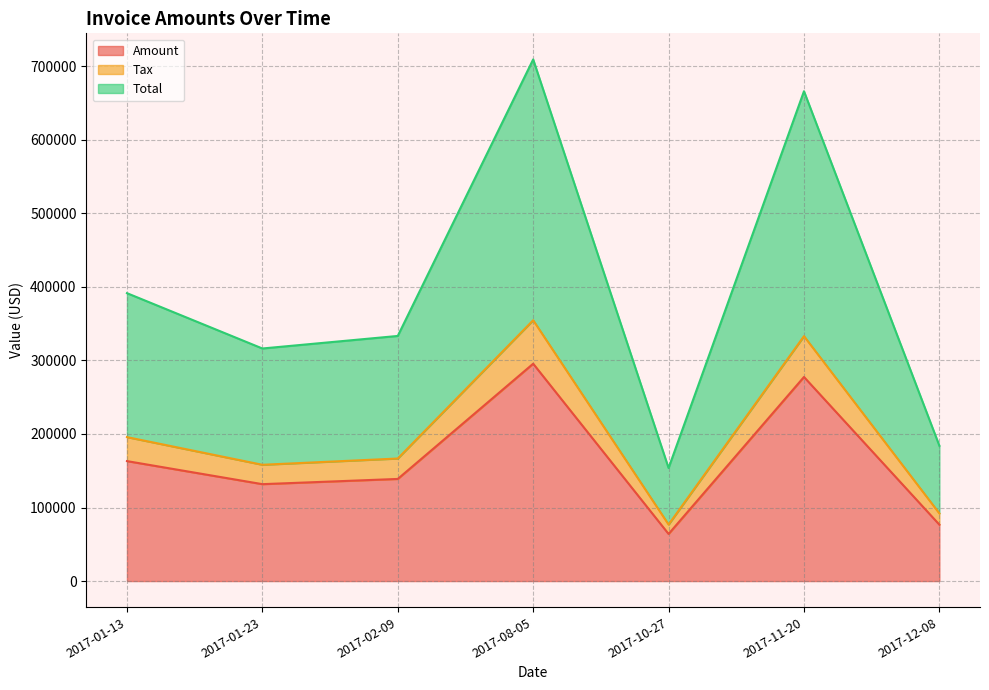

True or false: Tax has a value of 91976.4 at 2017-12-08.

True